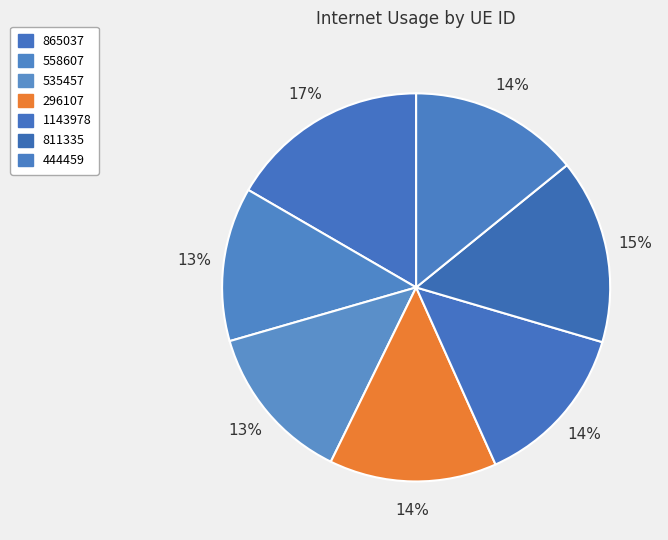

Count the number of slices in the pie.

7